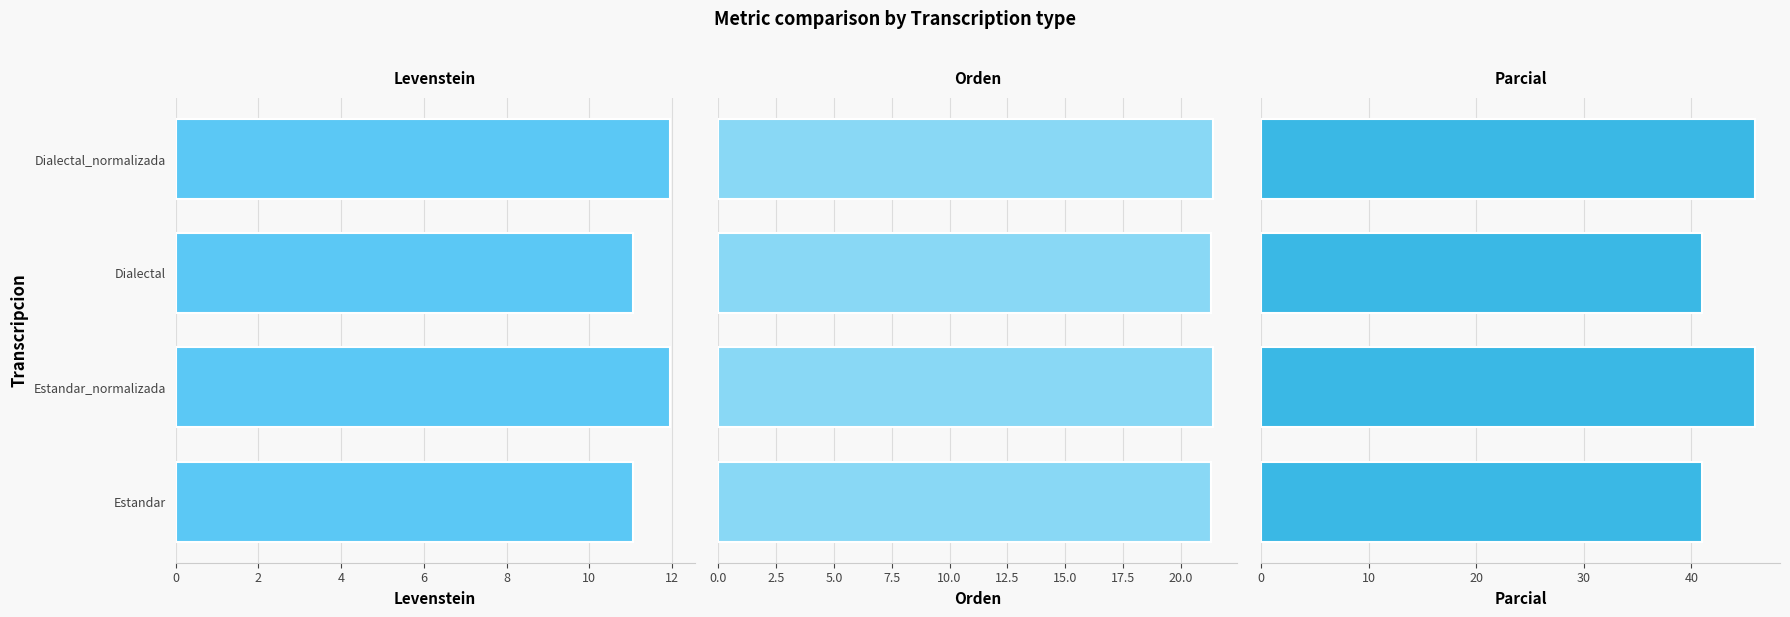

Reading left to right, extract all data points from this chart.

Levenstein: 0=11.1	2=11.9	4=11.1	6=11.9
Orden: 0=21.3	2=21.4	4=21.3	6=21.4
Parcial: 0=41.0	2=45.9	4=41.0	6=45.9